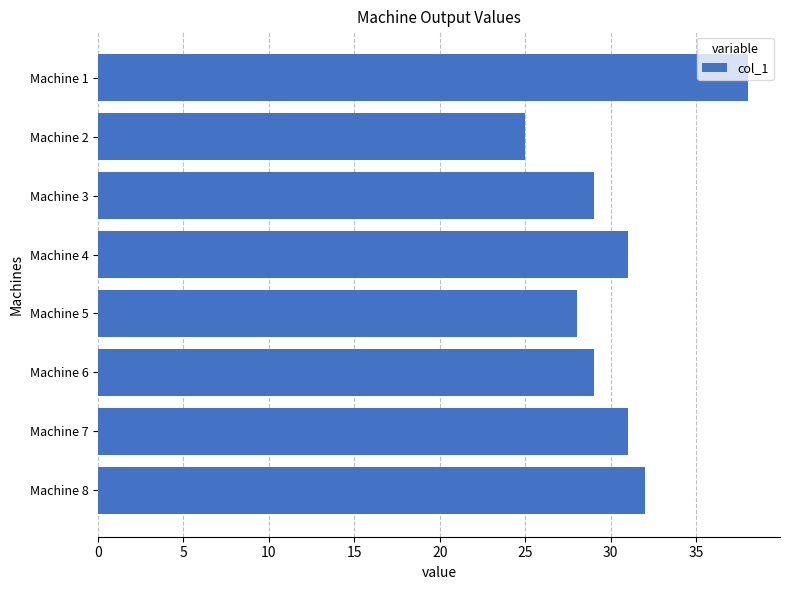

Are the bars grouped side by side (vs. stacked)?

No